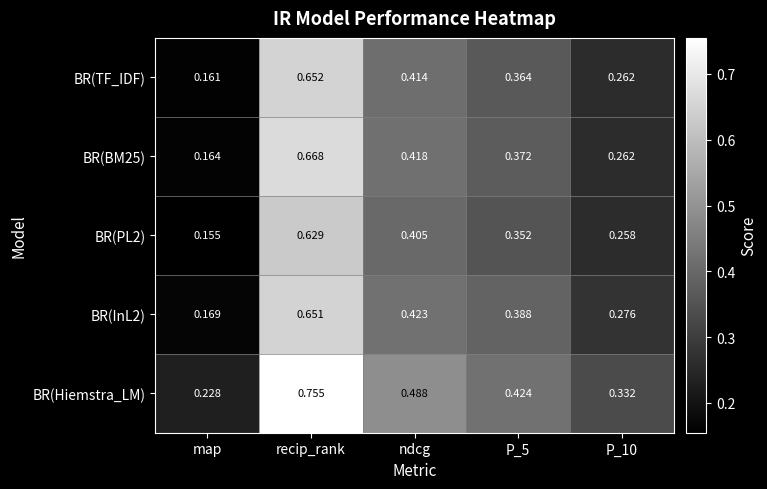

At which category is the sum across all series the highest?

recip_rank